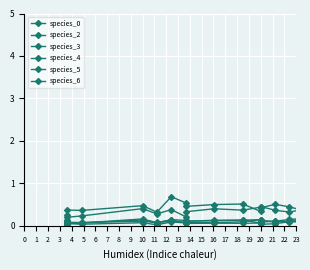

Does the chart display data point markers on the line(s)?

Yes